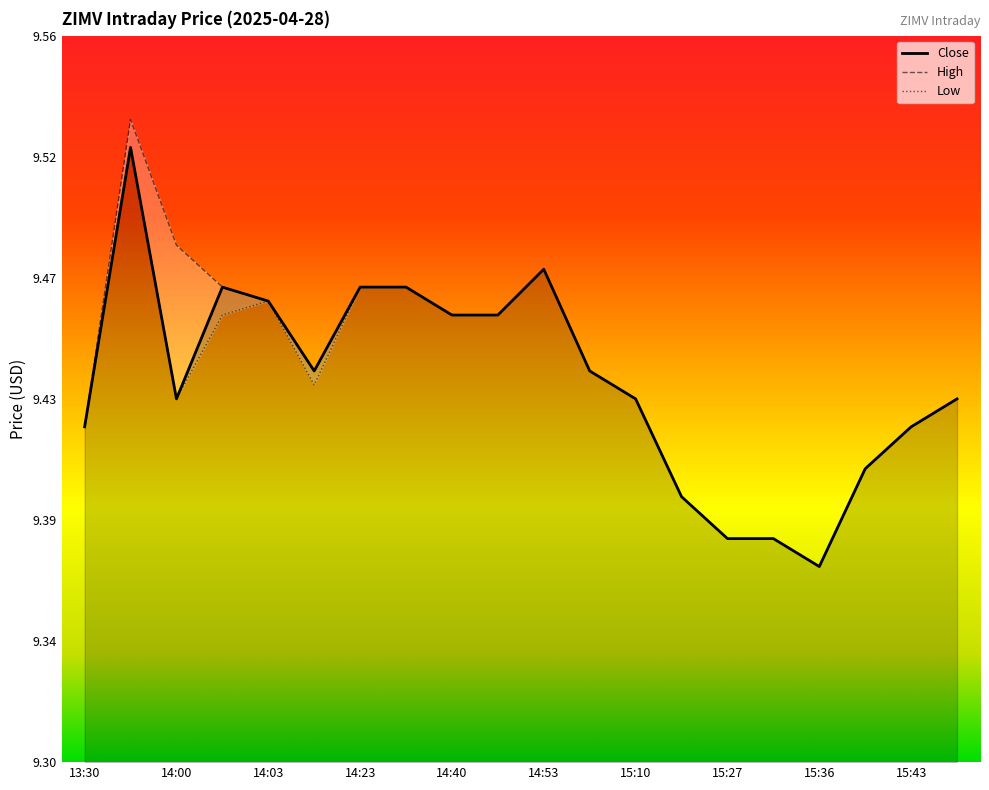

What is the label of the 20th point from the left?

15:44